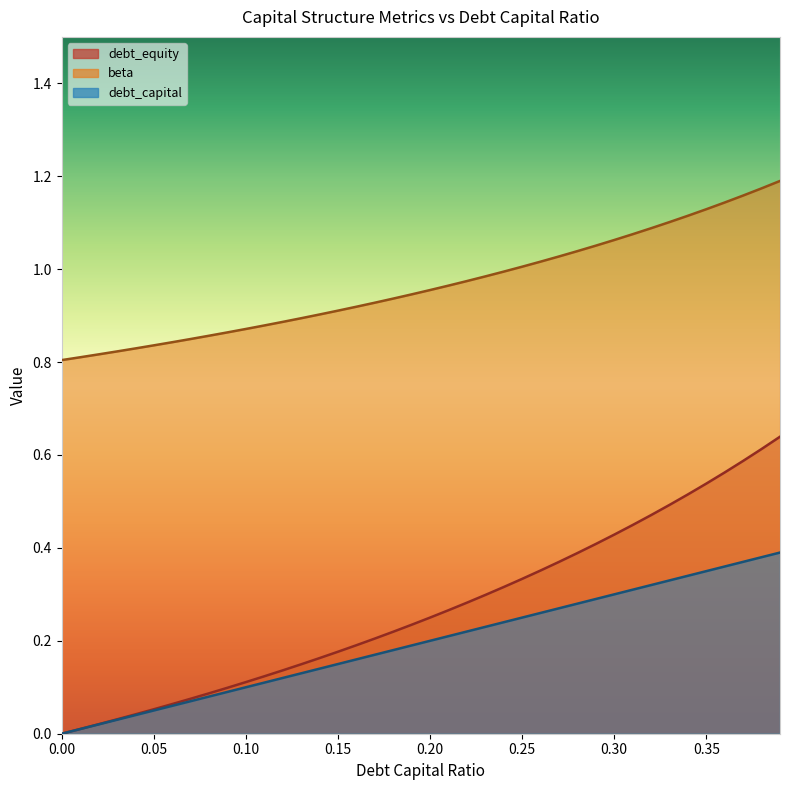

What is the greatest value displayed?

1.2